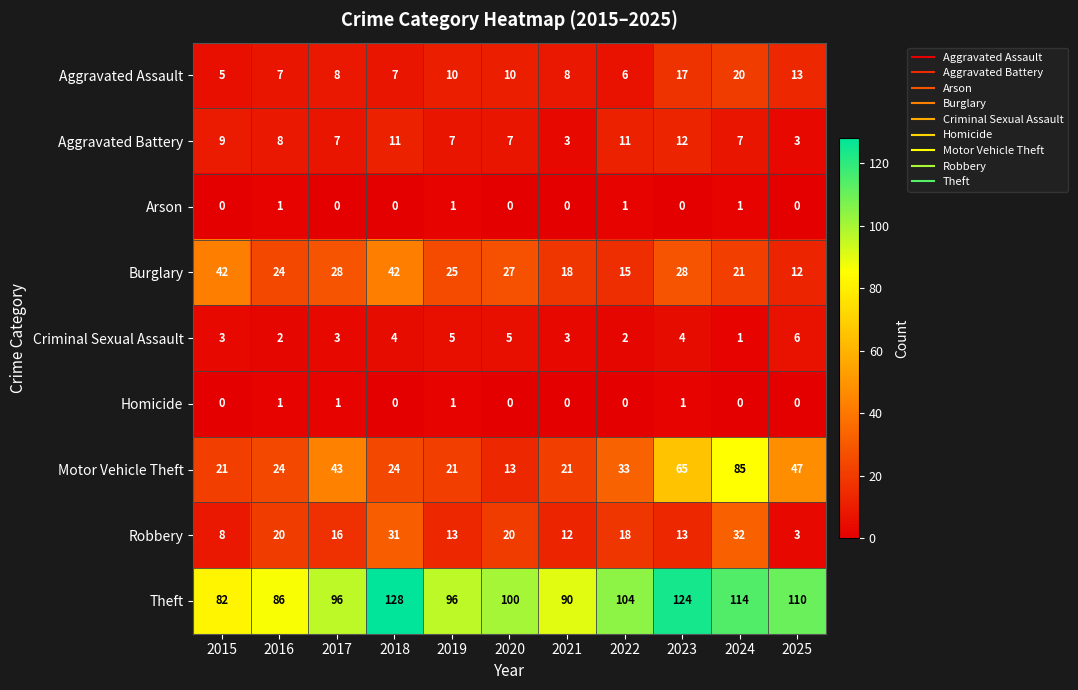

At which category is the sum across all series the highest?

2024